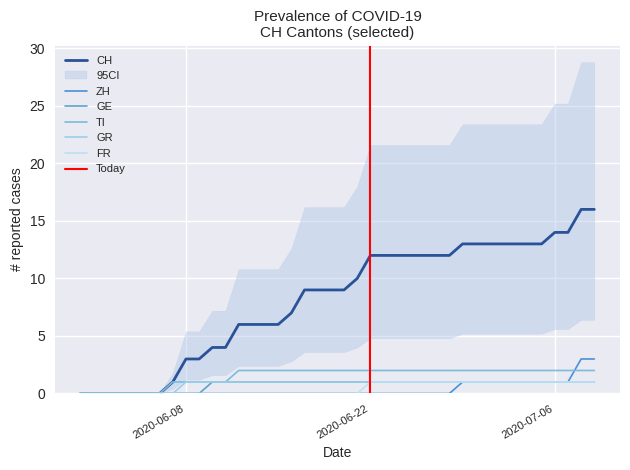

Between 2020-06-03 and 2020-07-01, which is larger?

2020-07-01